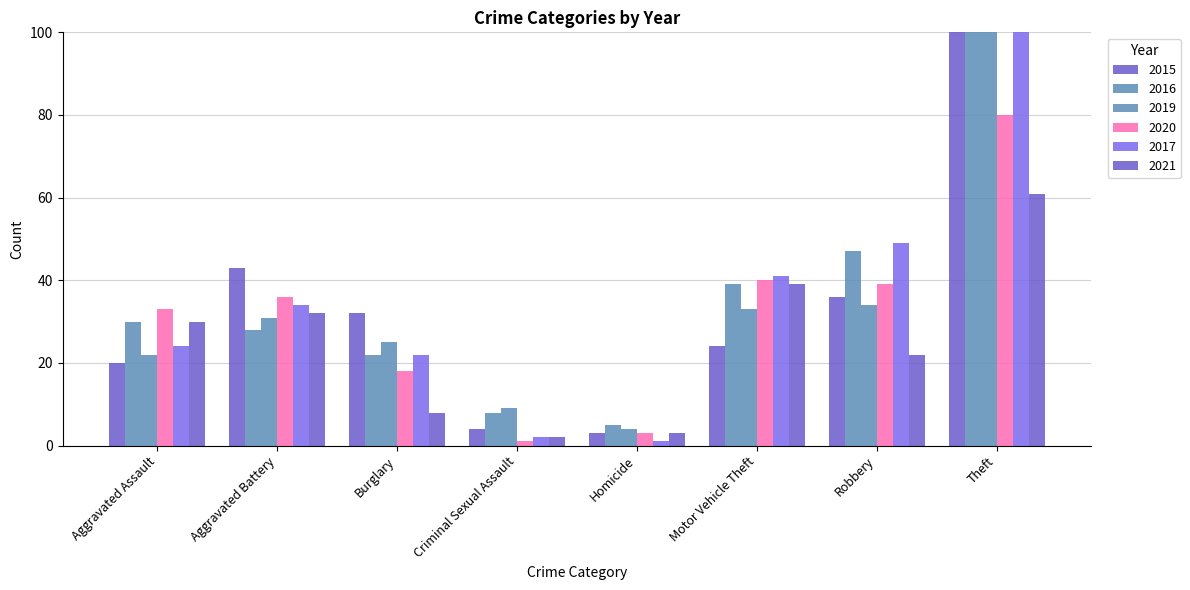

Between Aggravated Assault and Aggravated Battery, which is larger?

Aggravated Battery